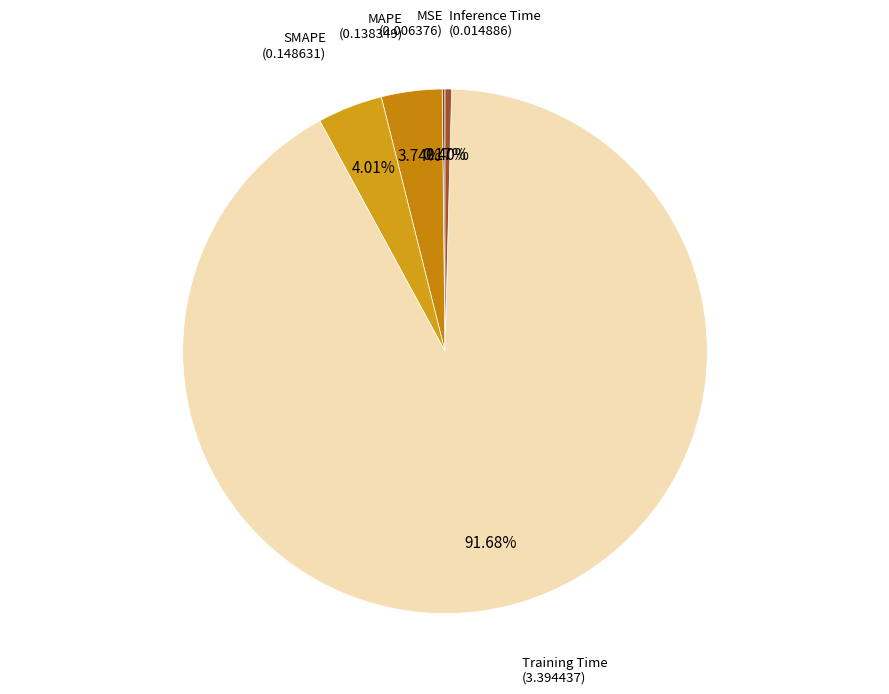

Between SMAPE and Training Time, which is larger?

Training Time